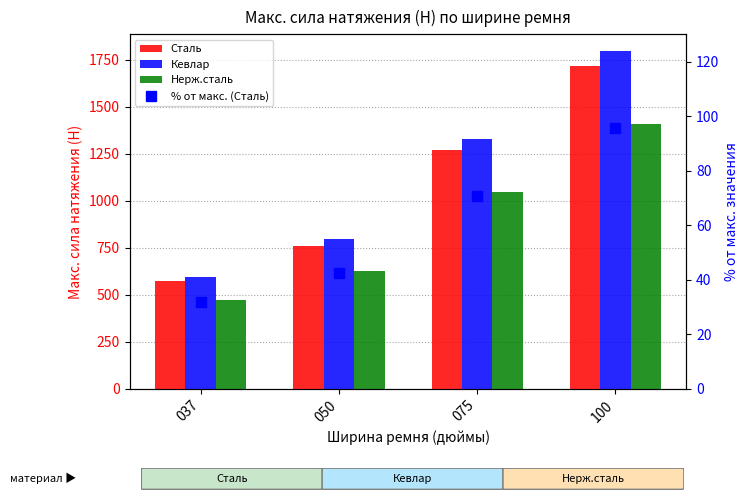

What is the sum of the Нерж.сталь values at 100 and 050?

2035.0